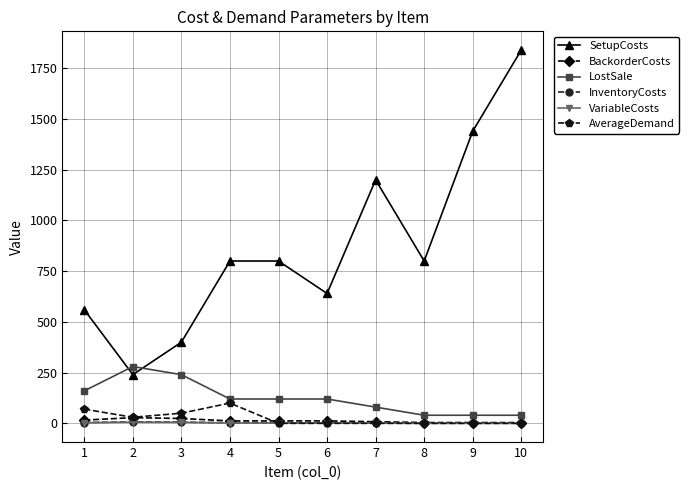

Which series changed the most between 4 and 7?

SetupCosts